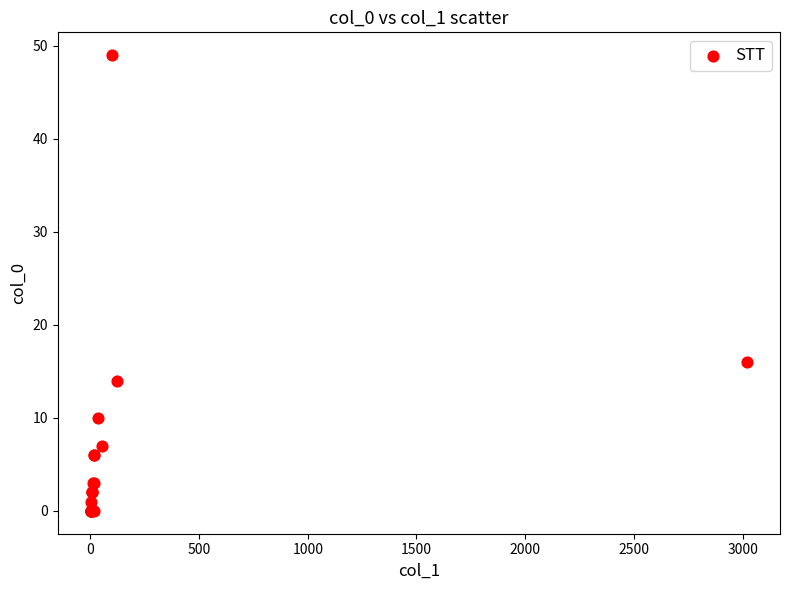

What Y value in the scatter plot is closest to 24?

16